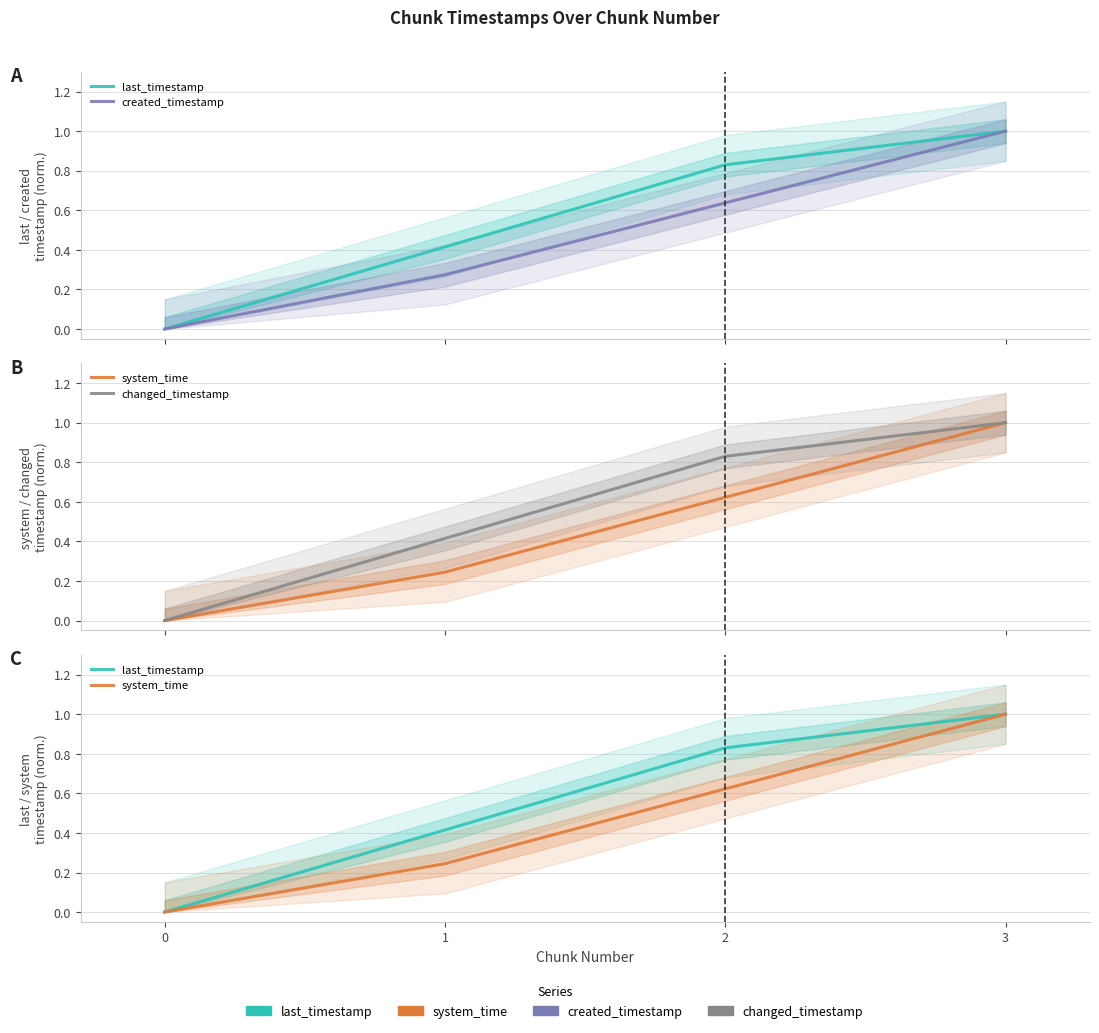

What is the spread (max minus min) of values at 2?

0.2